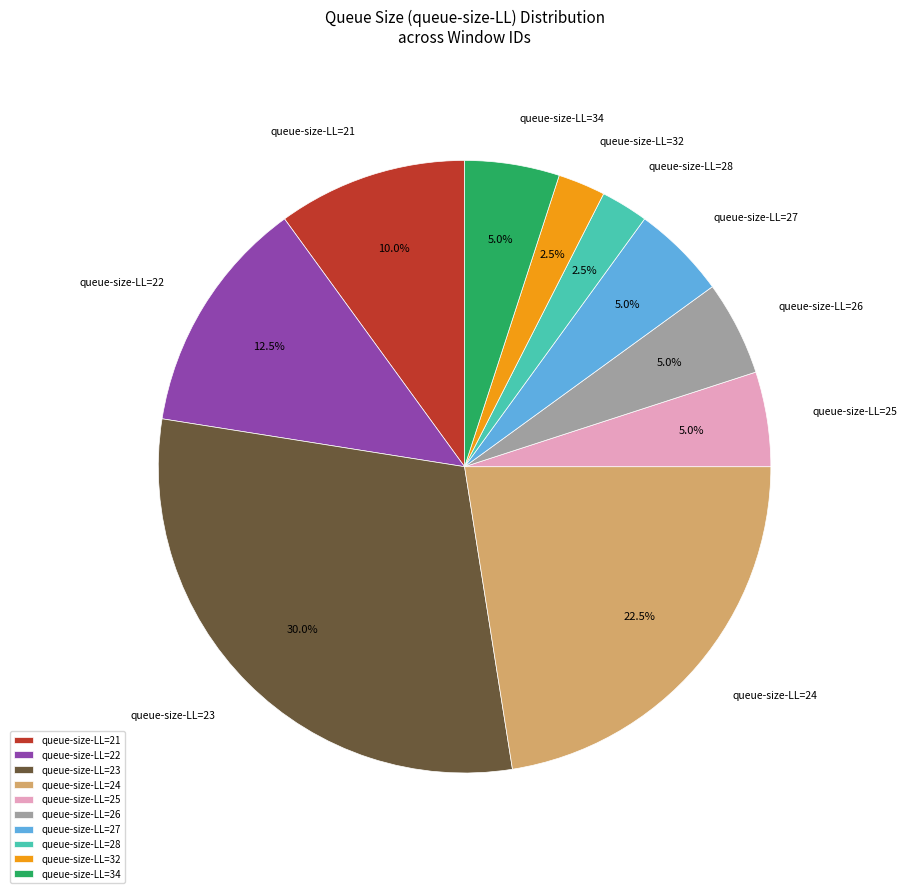

Approximately how many times larger is the value at queue-size-LL=32 compared to queue-size-LL=28?

1.0